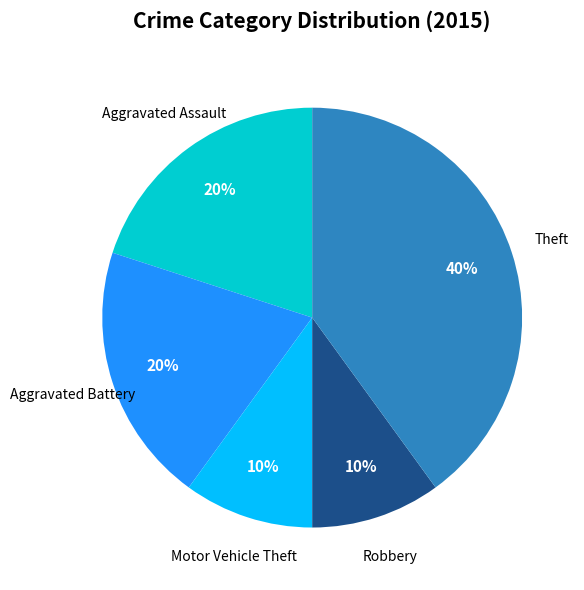

Is the sum of Robbery and Aggravated Assault greater than half?

No